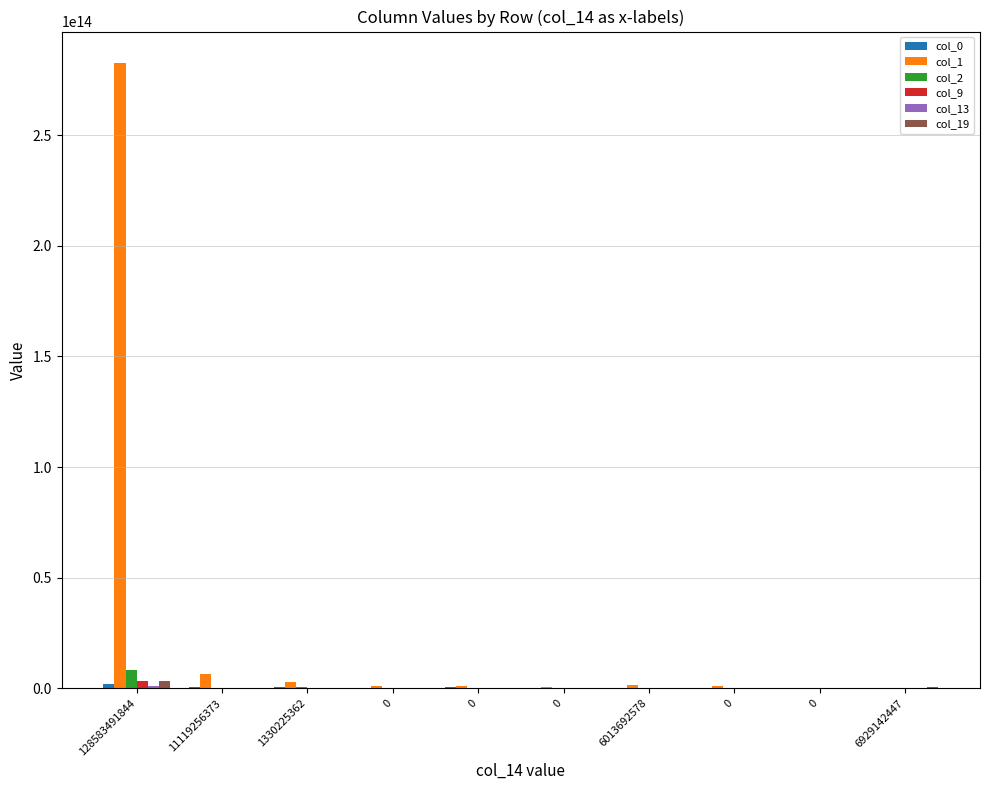

How many categories are shown in the chart?

10